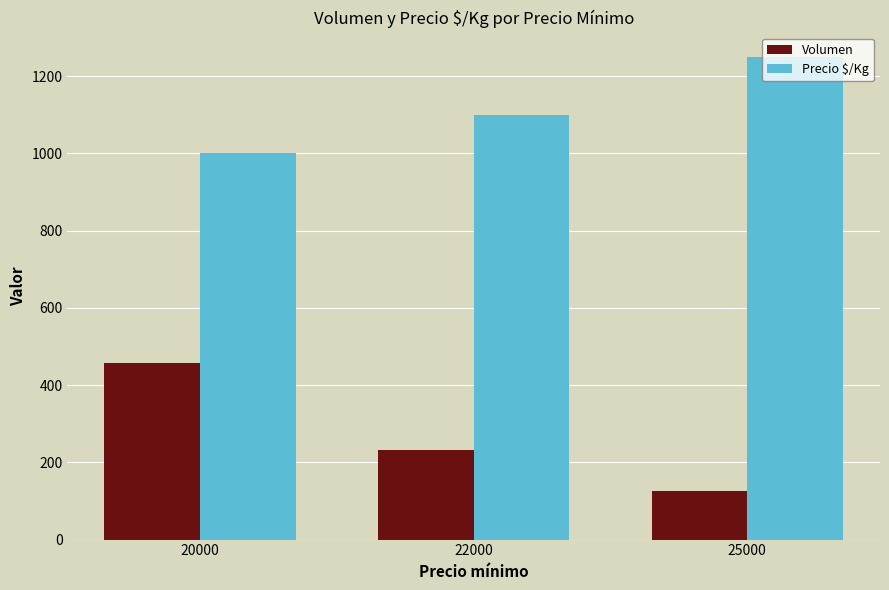

What are all the series names shown in the legend?

Volumen, Precio $/Kg